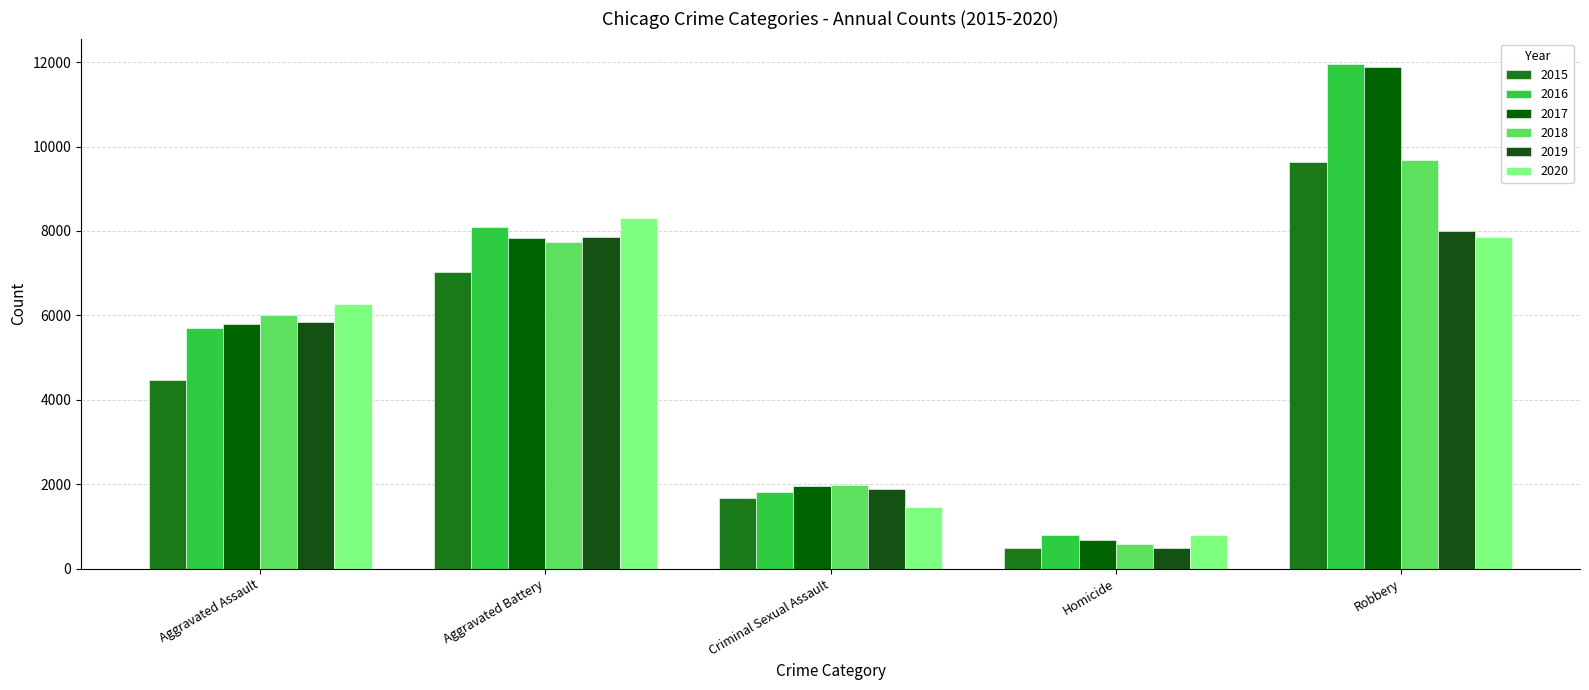

What is the maximum value for 2016?

11960